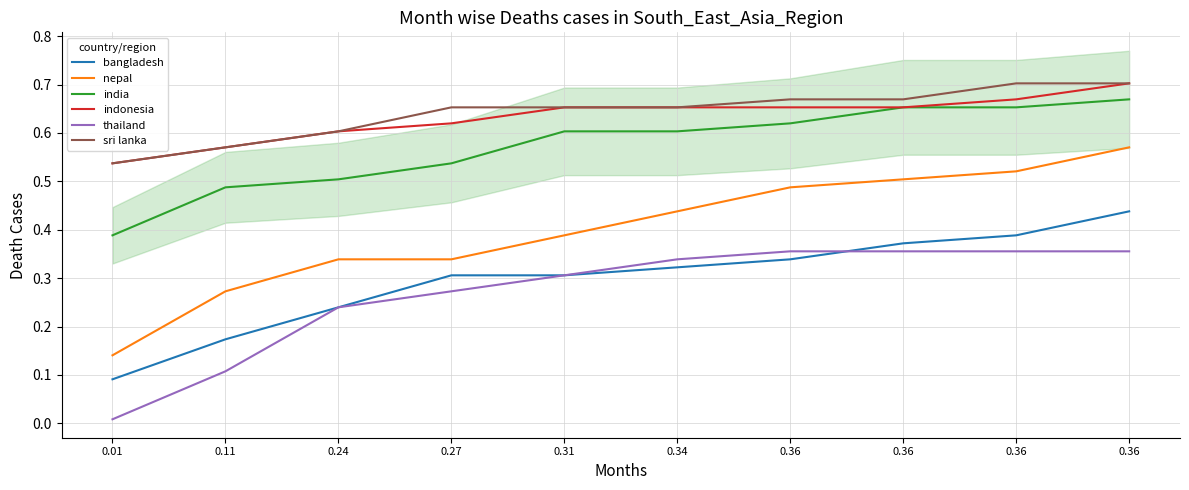

What is the highest value of the nepal series?

0.6